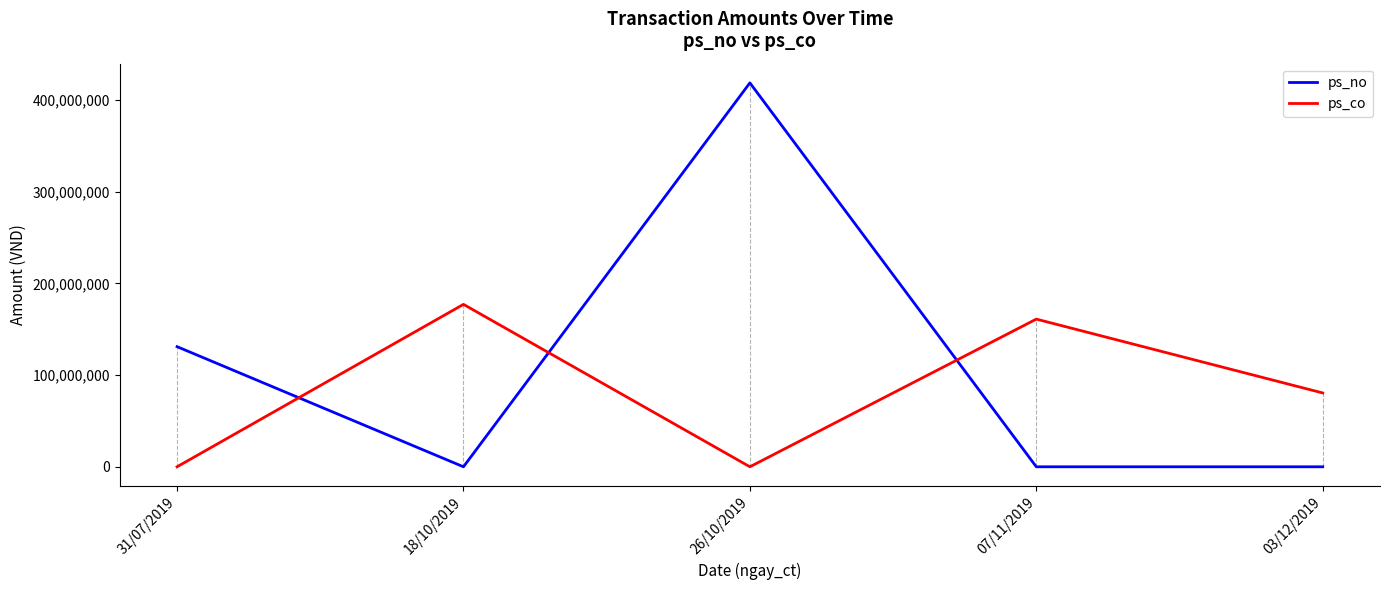

What are all the series names shown in the legend?

ps_no, ps_co